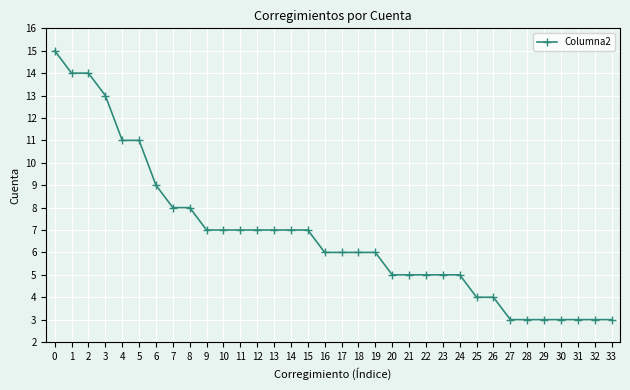

What is the value of the 28th point from the left?

3